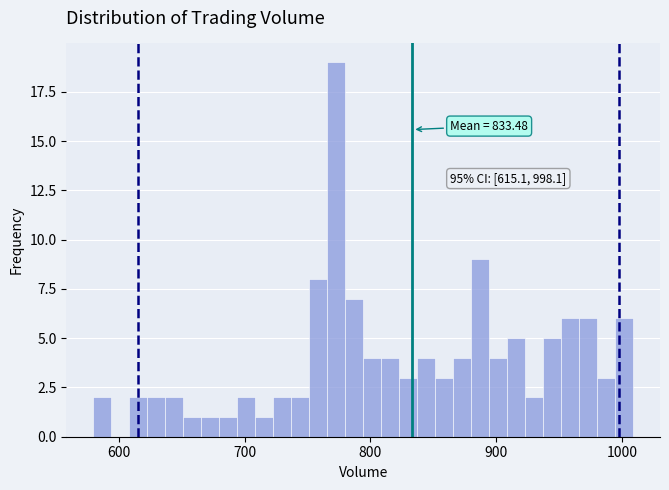

Read against the x-axis, roughly where is the centre of the tallest bar?

770